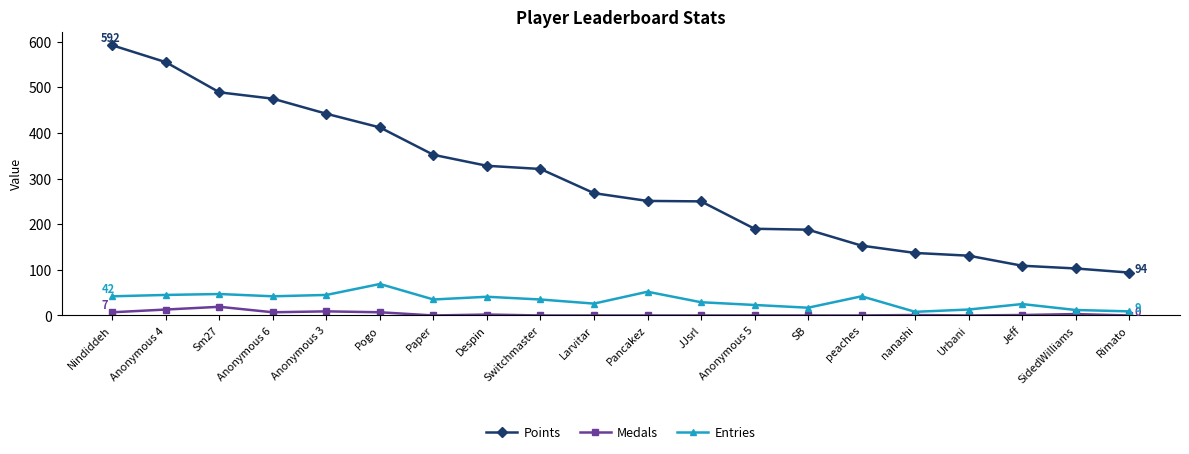

Rank the series at Urbani from highest to lowest value.

Points, Entries, Medals